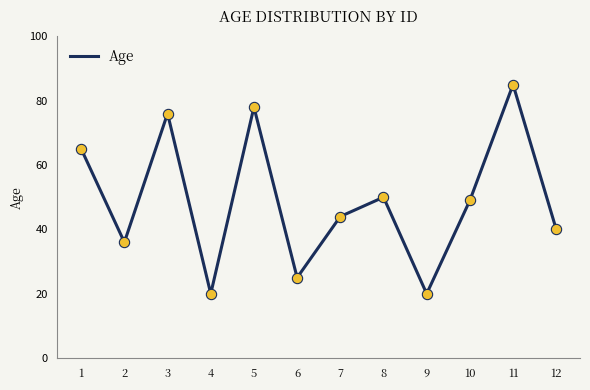

What is the ratio of the value at 3 to the value at 2?

2.1